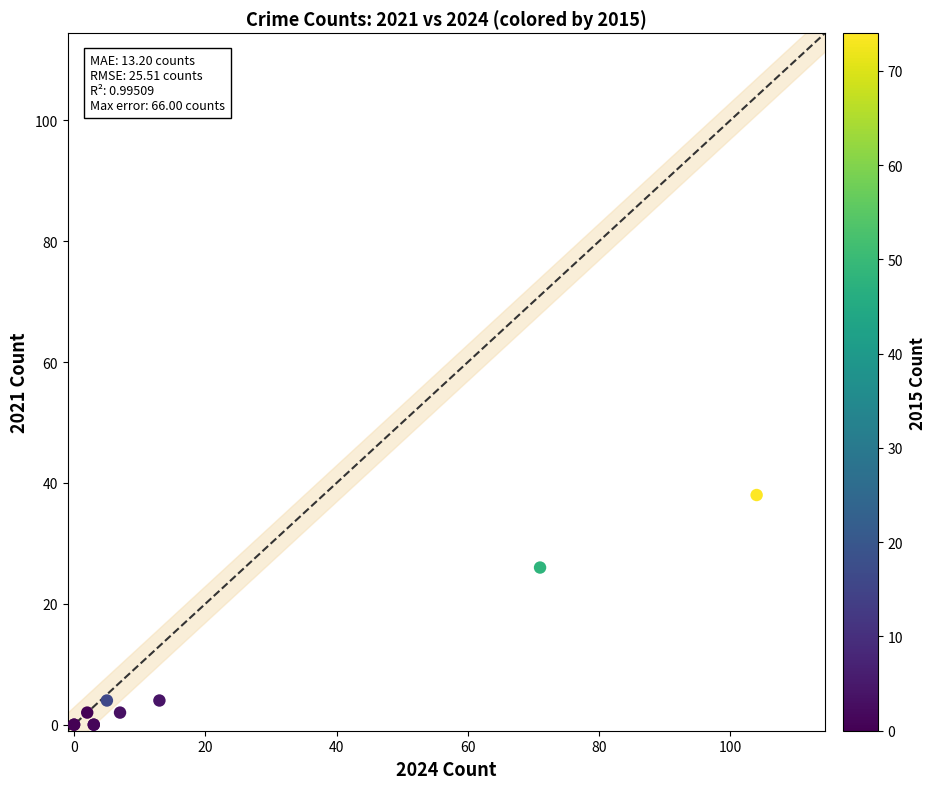

What Y value in the scatter plot is closest to 19?

26